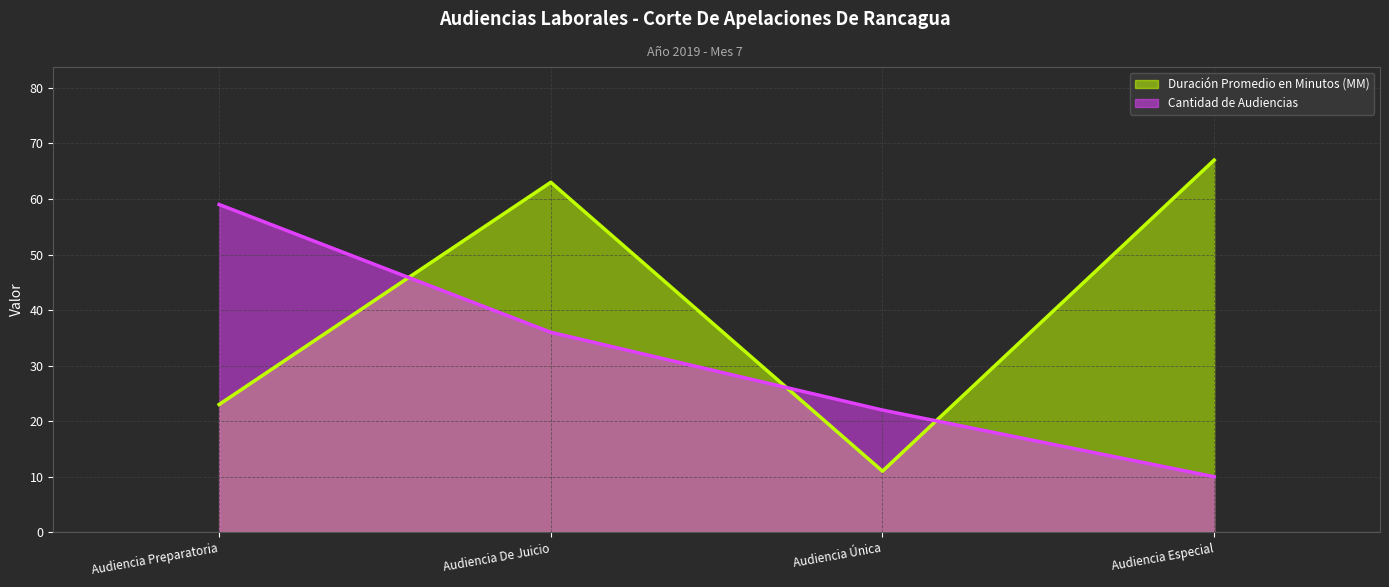

True or false: Cantidad de Audiencias and Duración Promedio en Minutos (MM) intersect in this chart.

True